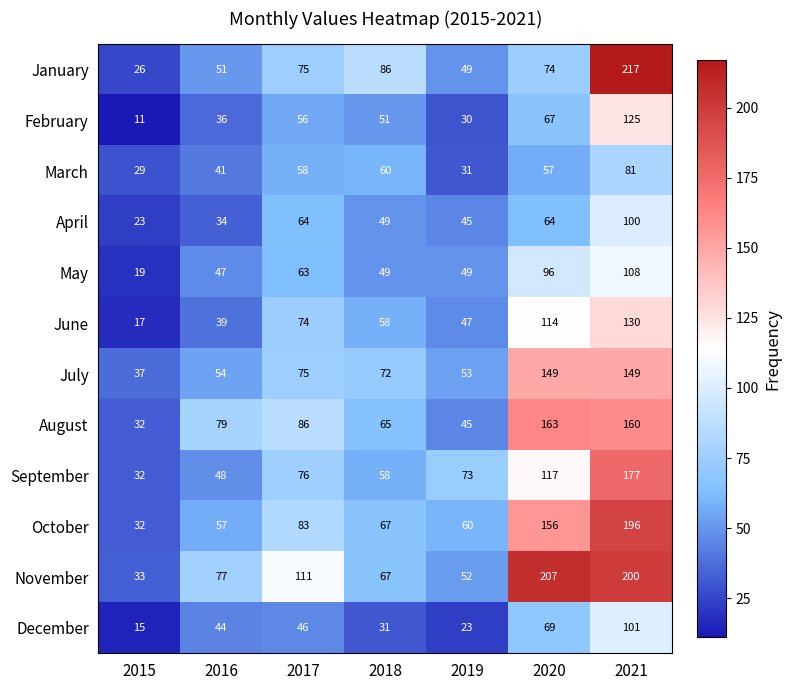

True or false: April has a value of 8 at 2015.

False